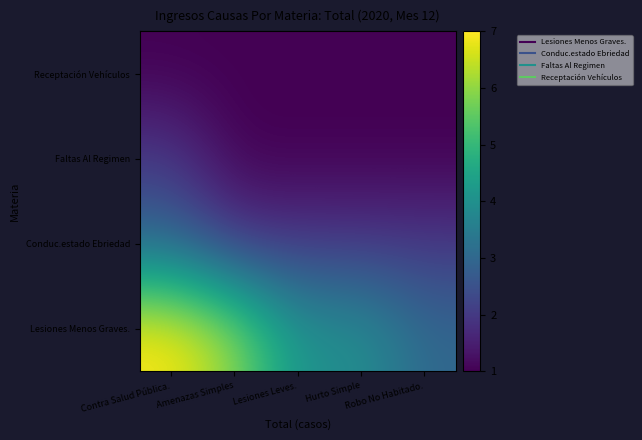

Reading left to right, transcribe all the data shown in this chart.

Lesiones Menos Graves.: Contra Salud Pública.=7	Amenazas Simples=6	Lesiones Leves.=4	Hurto Simple=4	Robo No Habitado.=3
Conduc.estado Ebriedad: Contra Salud Pública.=3	Amenazas Simples=2	Lesiones Leves.=2	Hurto Simple=2	Robo No Habitado.=2
Faltas Al Regimen: Contra Salud Pública.=2	Amenazas Simples=1	Lesiones Leves.=1	Hurto Simple=1	Robo No Habitado.=1
Receptación Vehículos: Contra Salud Pública.=1	Amenazas Simples=1	Lesiones Leves.=1	Hurto Simple=1	Robo No Habitado.=1